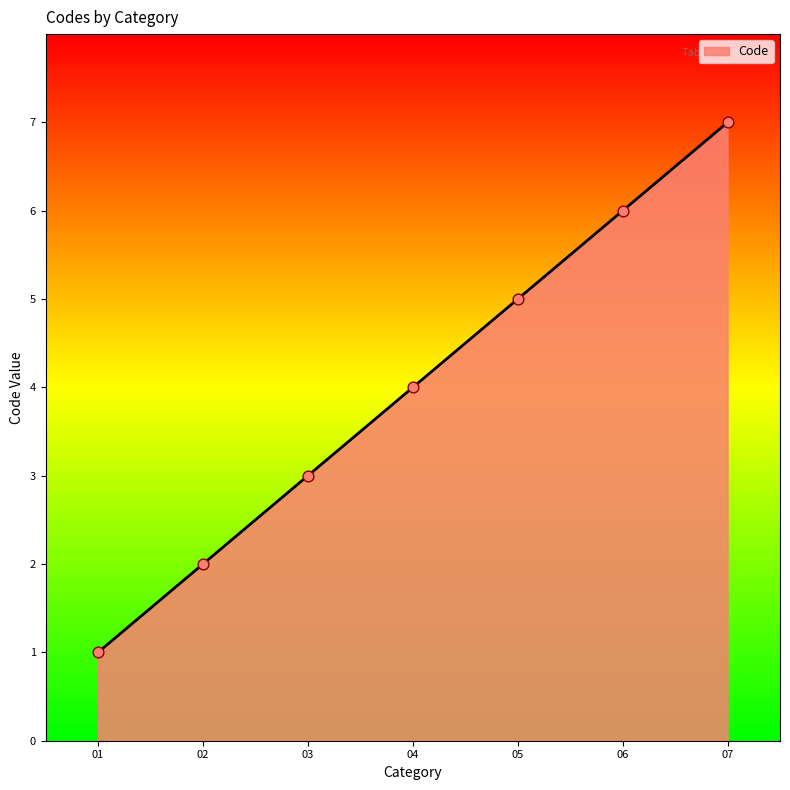

What is the change in value from 02 to 03?

+1